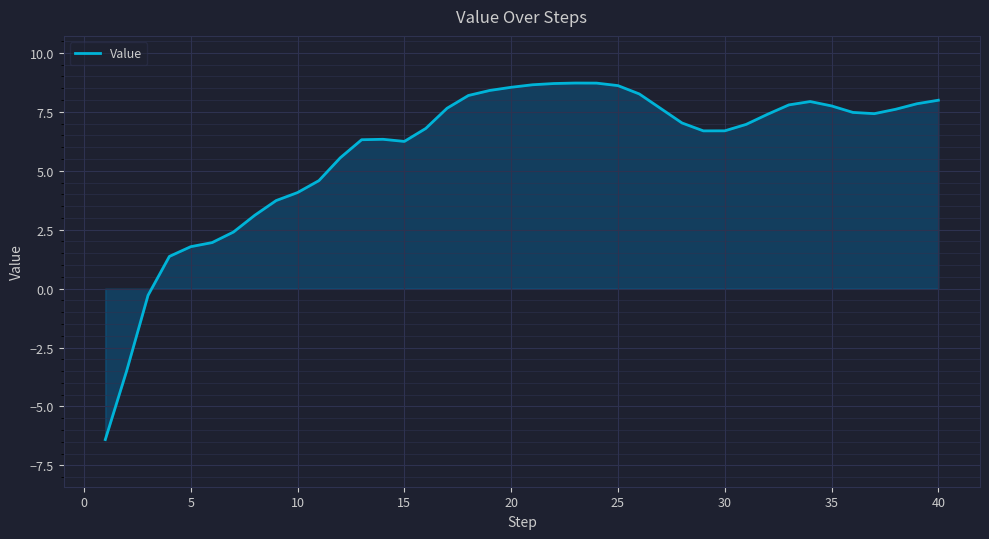

What is the difference between the maximum and minimum values?

15.1